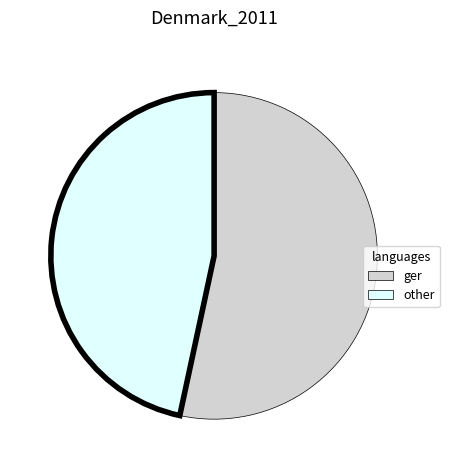

Is there a majority slice in this chart?

Yes